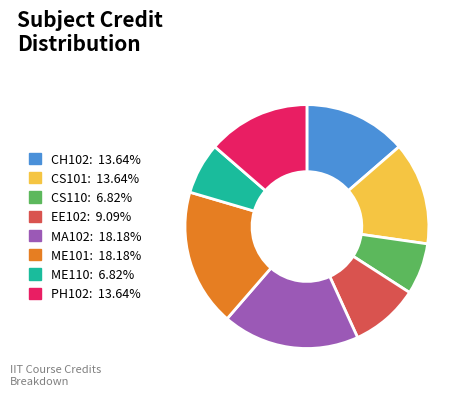

Approximately how many times larger is the value at ME101 compared to ME110?

2.7